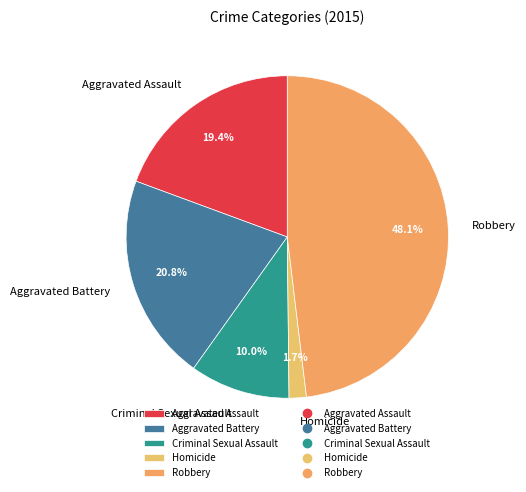

To the nearest percent, what percentage of the pie is Criminal Sexual Assault?

10%